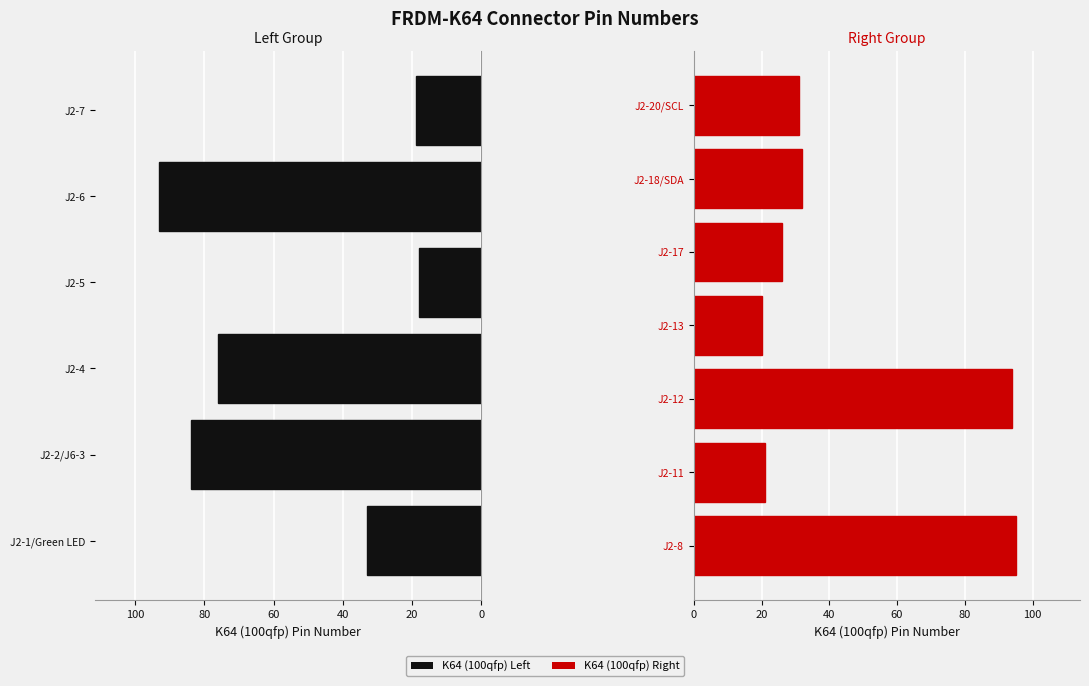

What is the minimum value shown in the chart?

18